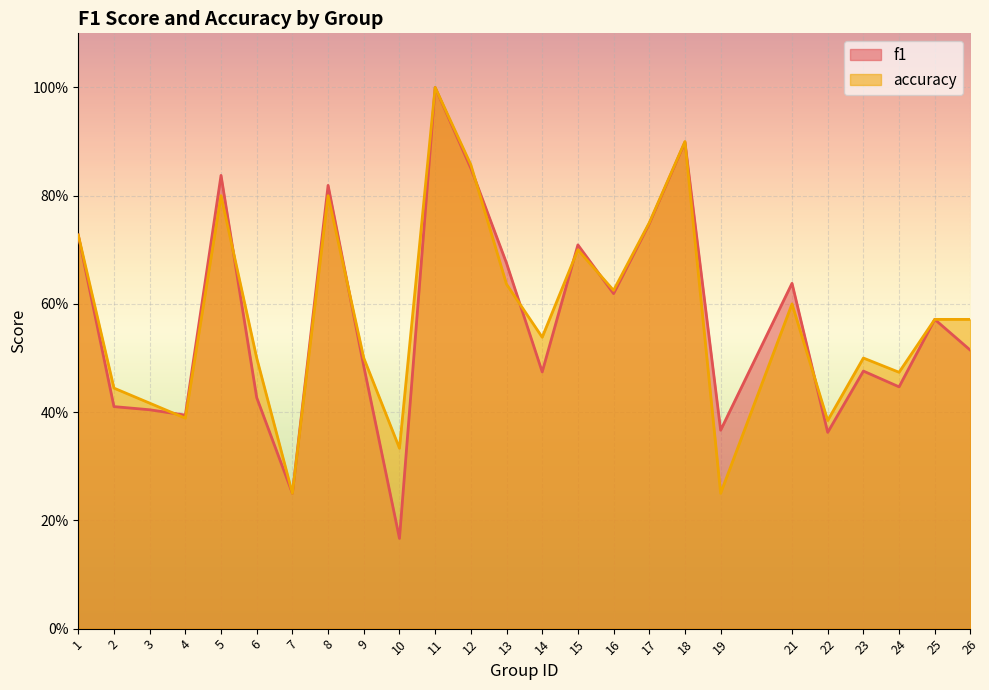

The f1 series shows 0.8 at 5. True or false?

True